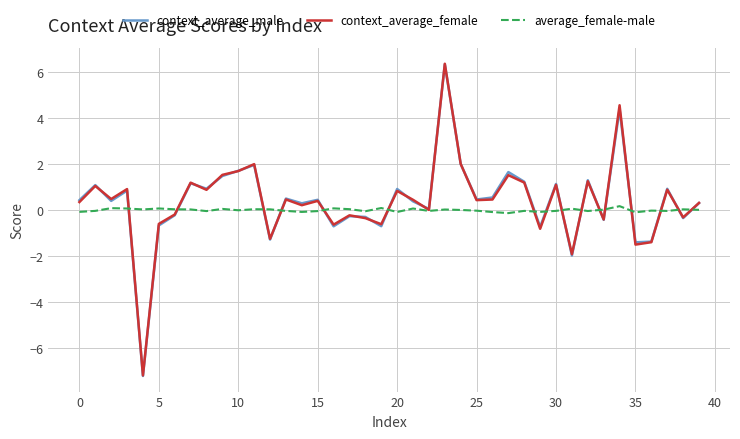

Which series has the widest spread of values?

context_average_male